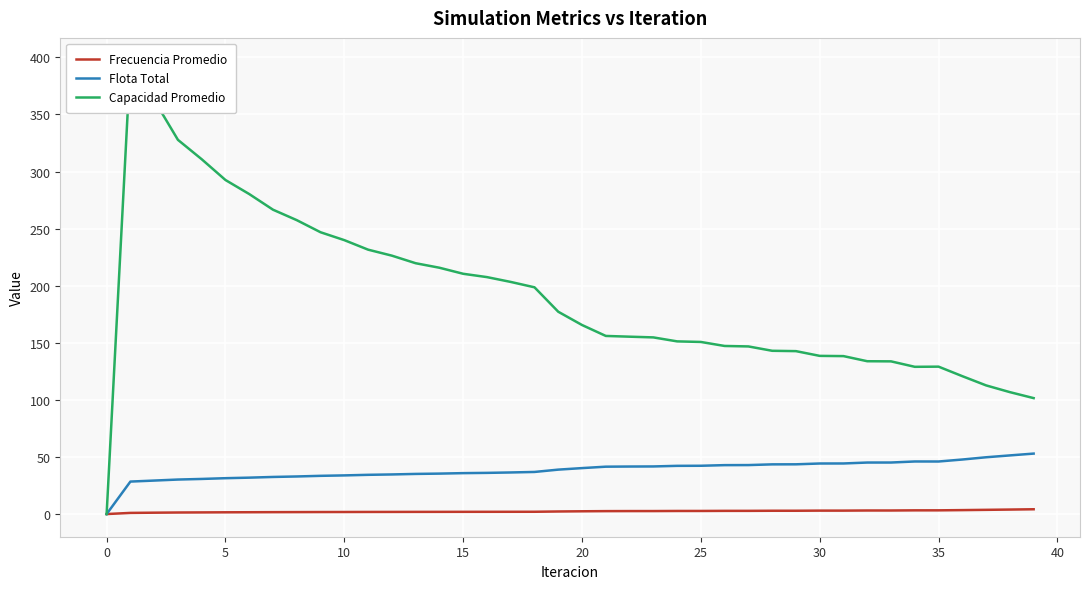

How many data points does each series have?

40